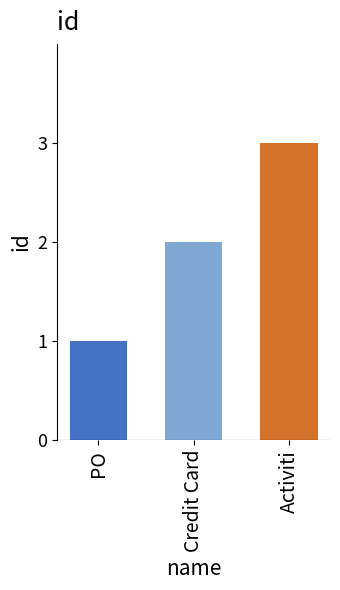

What is the value of the 2nd bar from the left?

2